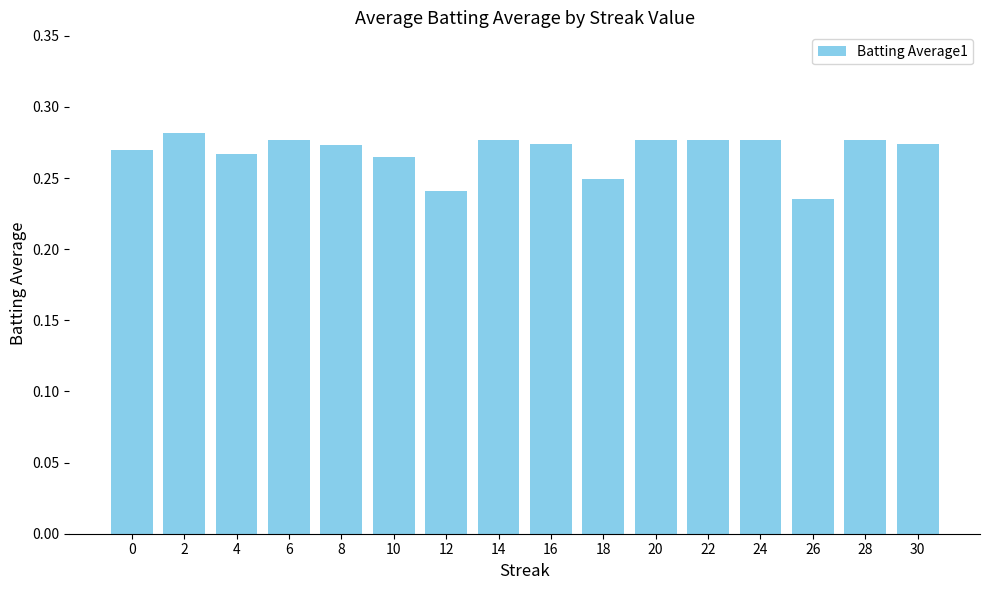

How many values are between 0 and 1?

16